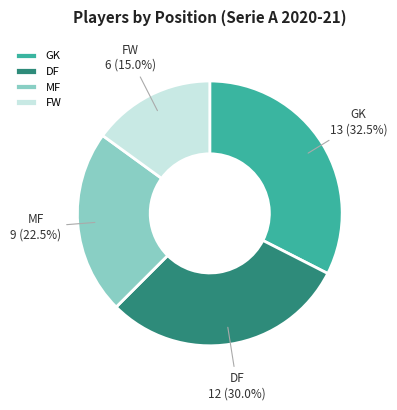

Does DF represent more than half of the total?

No